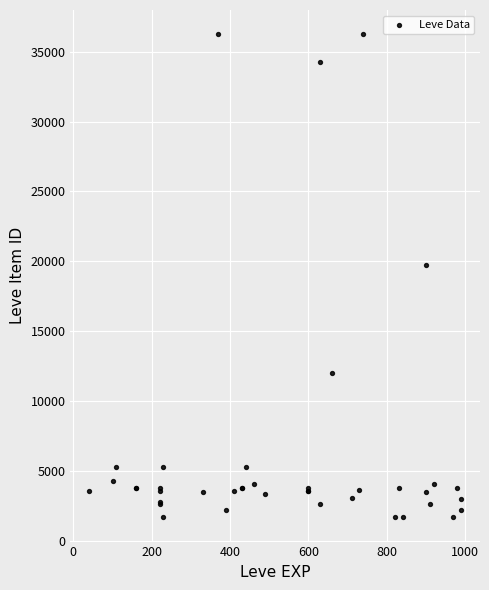

What Y value in the scatter plot is closest to 18967?

19744